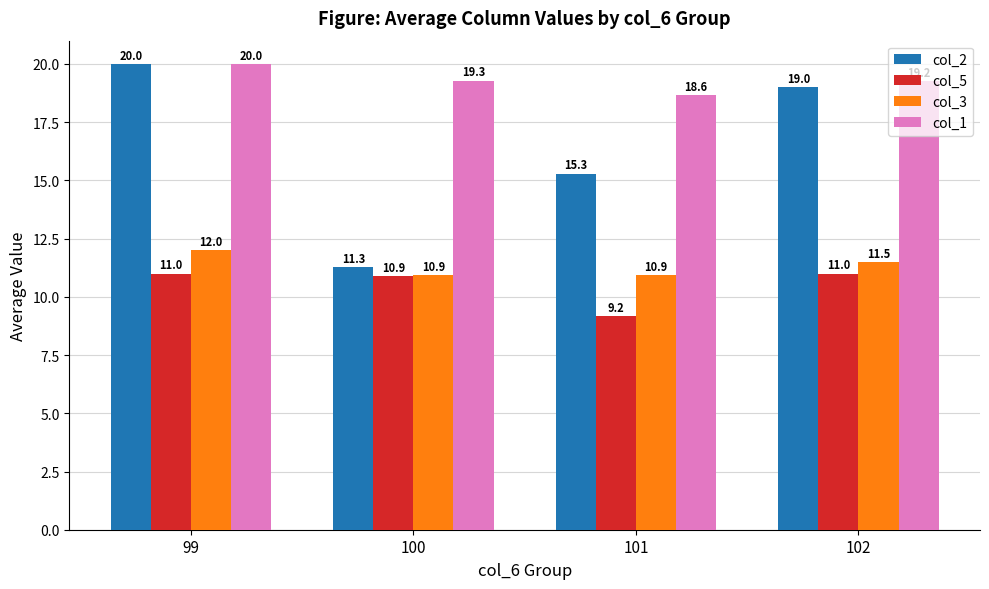

The col_5 series shows 3.2 at 101. True or false?

False